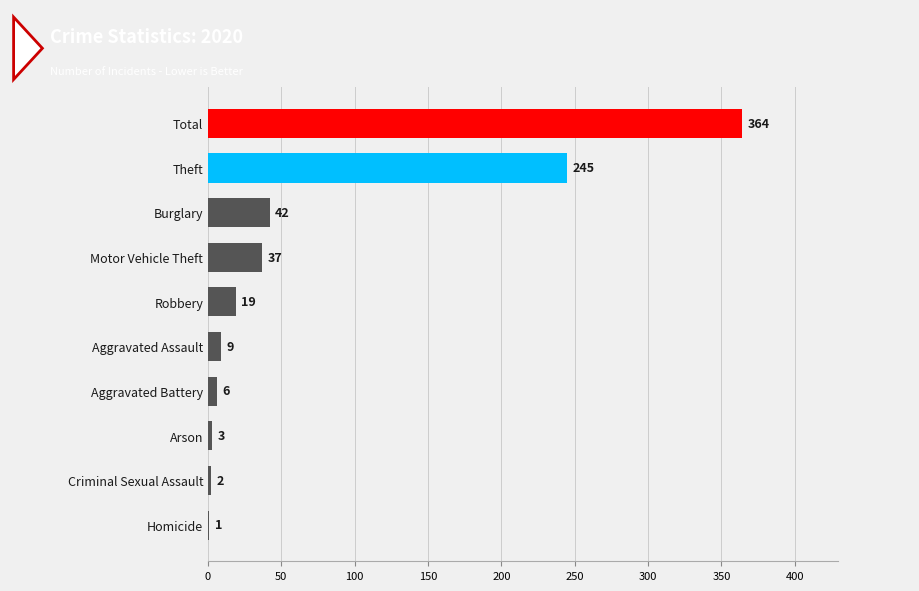

Are the bars horizontal?

Yes